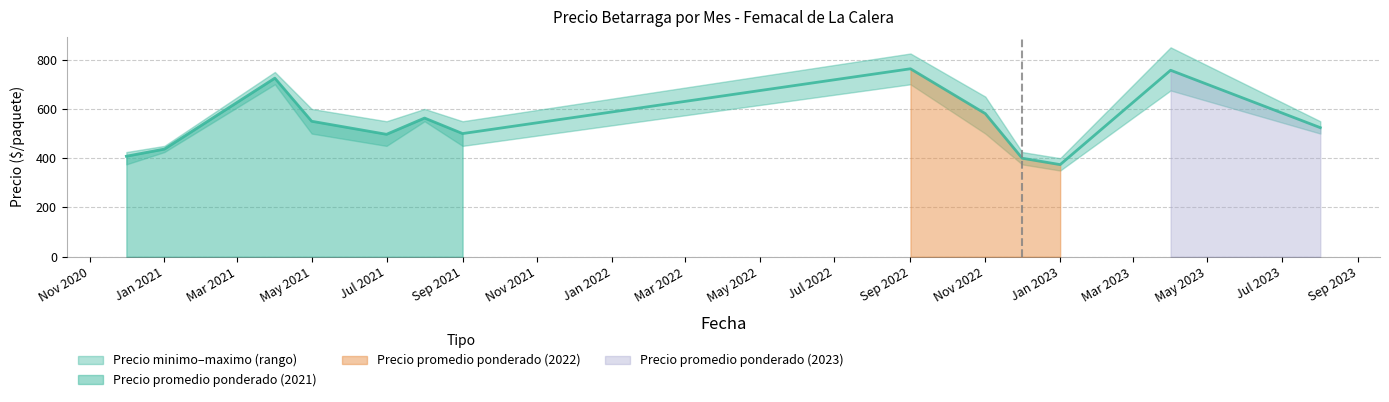

Is it true that Precio minimo equals 137 at 2021-09?

False